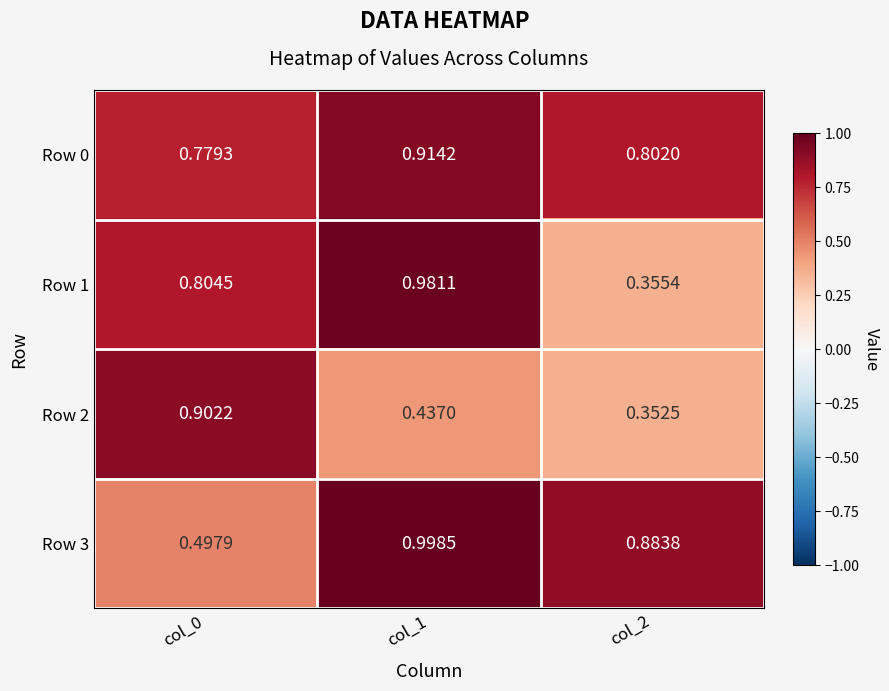

Is the value of Row 1 at col_2 greater than the value of Row 2 at col_1?

No